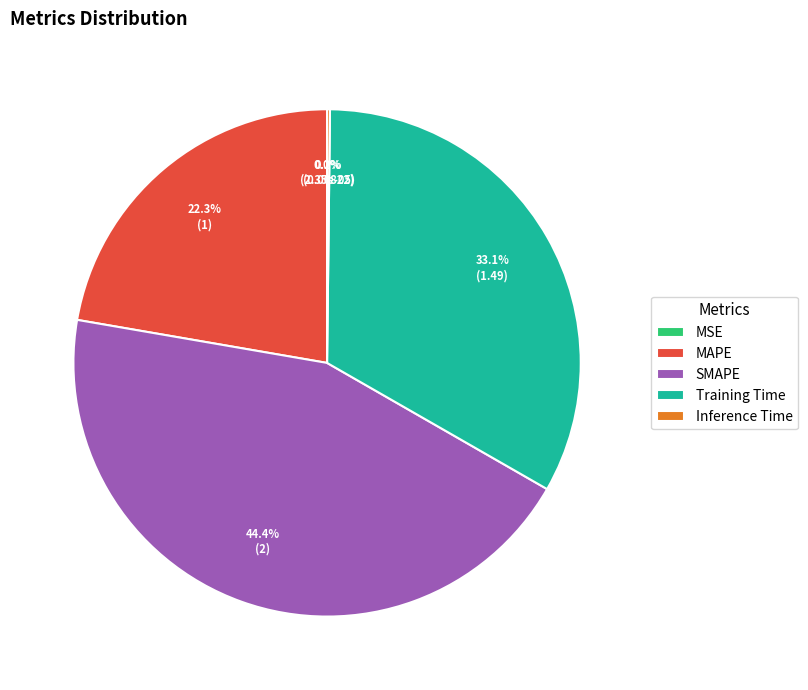

What portion of the pie excludes Training Time?

66.9%